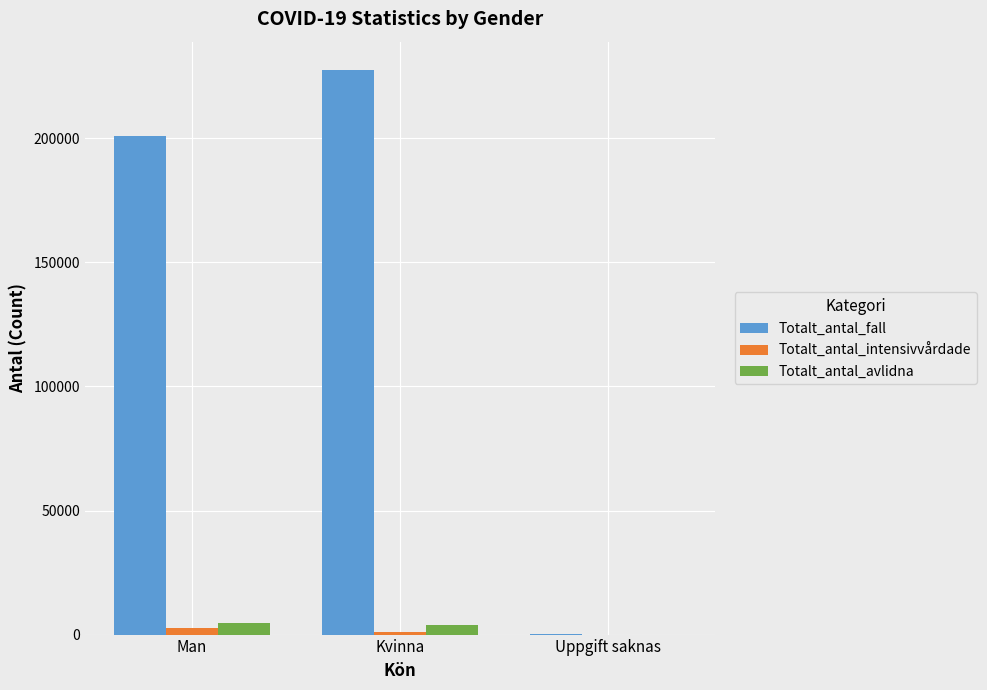

Which series has the largest total across all categories?

Totalt_antal_fall